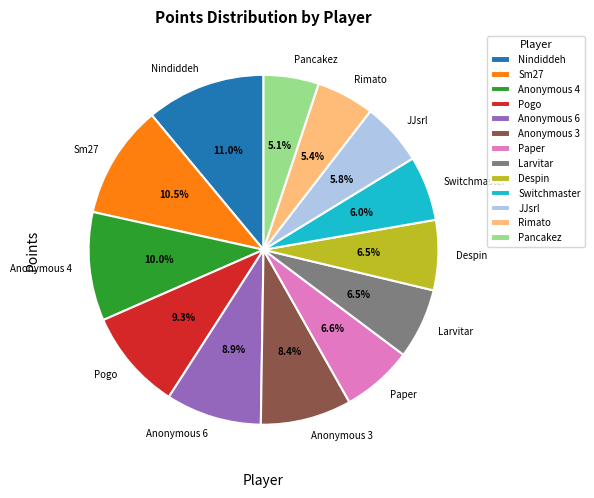

How much of the chart is everything except JJsrl?

94.2%